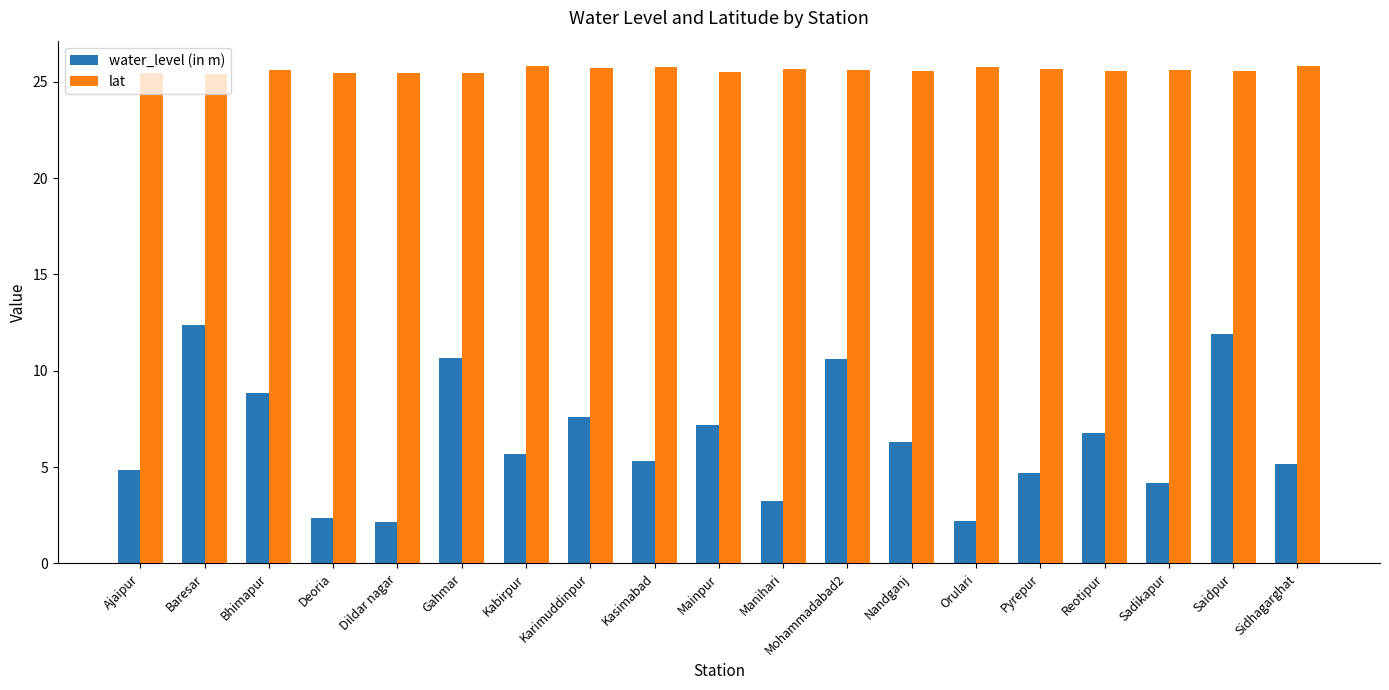

What is the minimum value for lat?

25.4